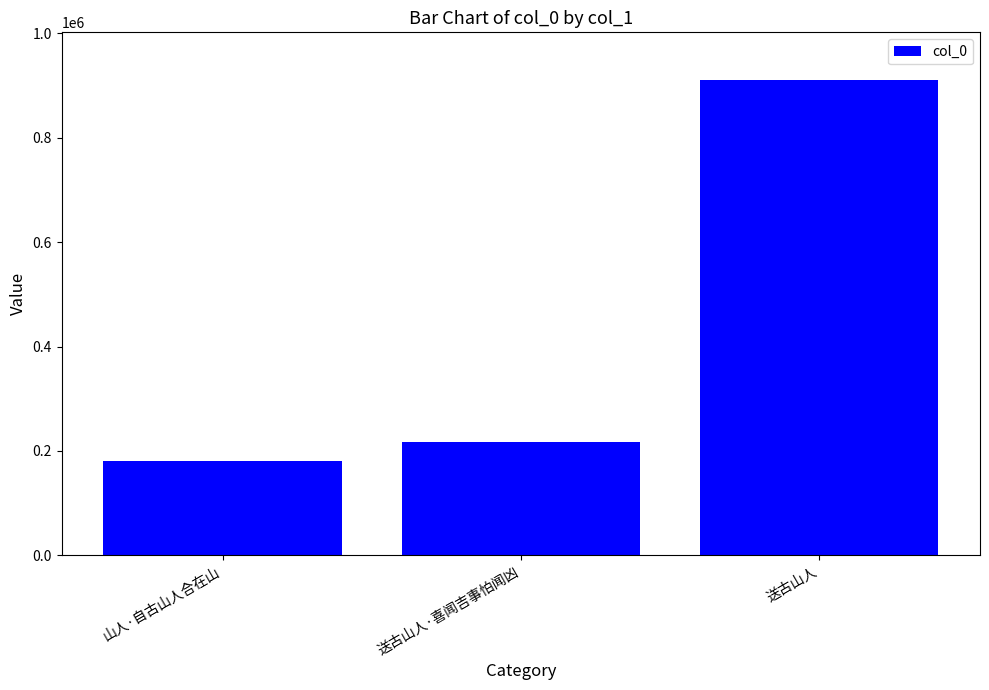

Approximately how many times larger is the value at 送古山人 compared to 送古山人·喜闻吉事怕闻凶?

4.2